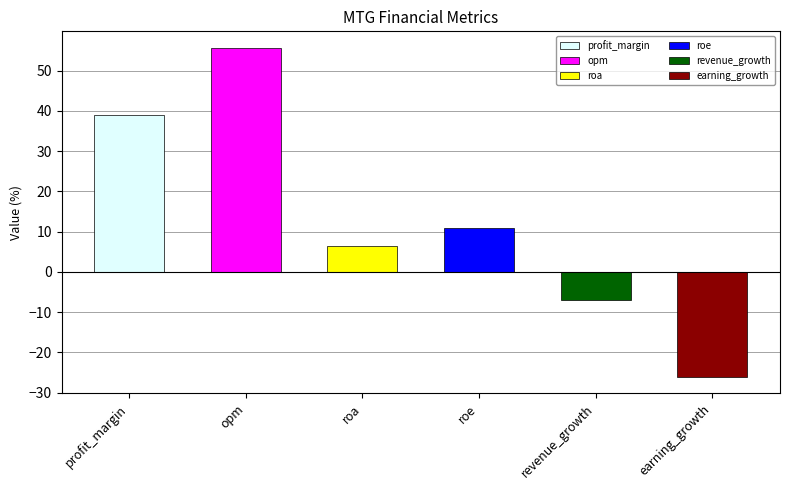

Does the chart contain stacked bars?

No